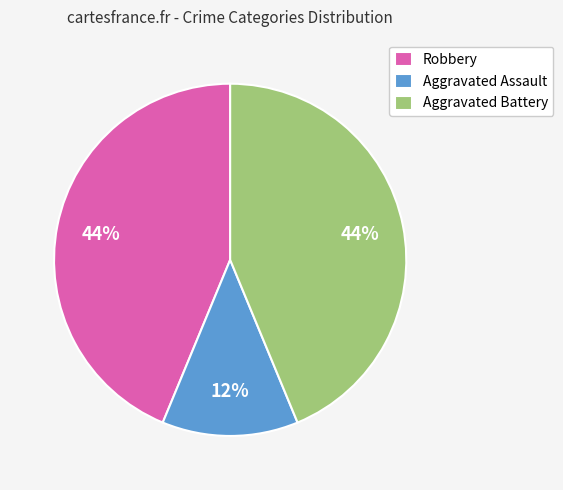

What is the ratio of the value at Aggravated Assault to the value at Aggravated Battery?

0.3